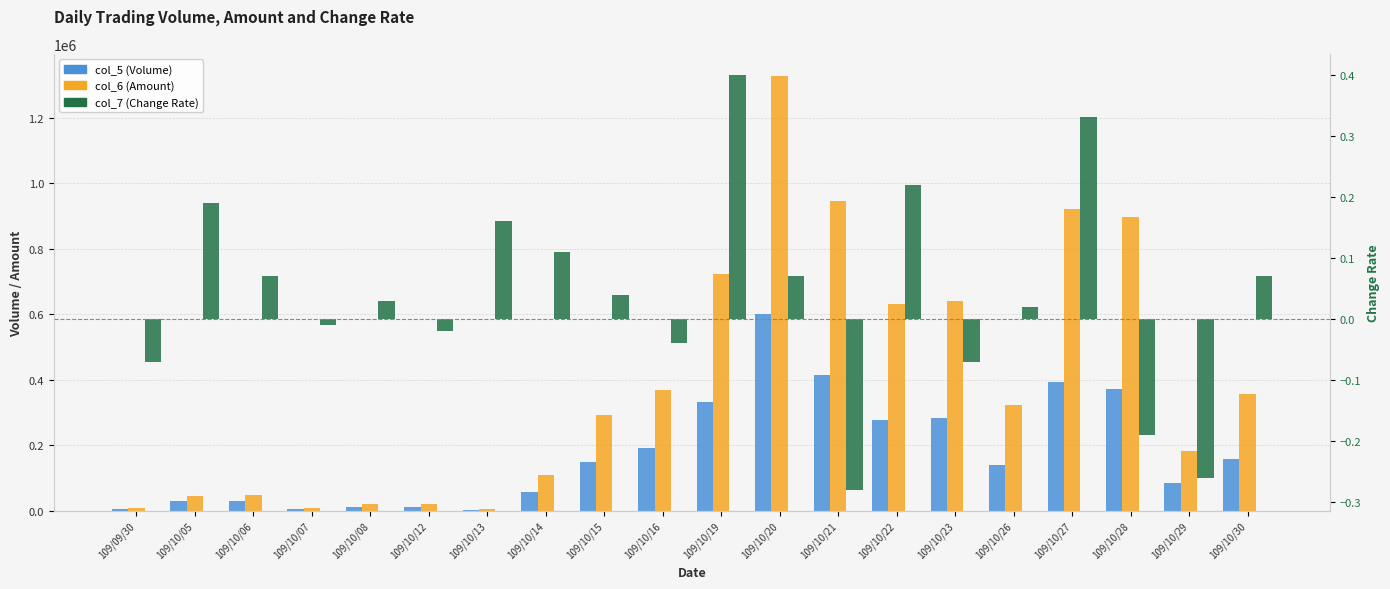

List the series in order of their peak value, highest first.

col_6 (Amount), col_5 (Volume), col_7 (Change Rate)